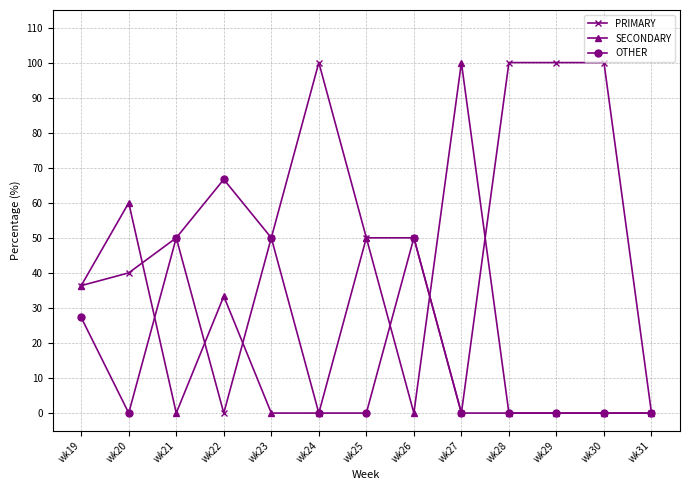

What is the greatest value displayed?

100.0